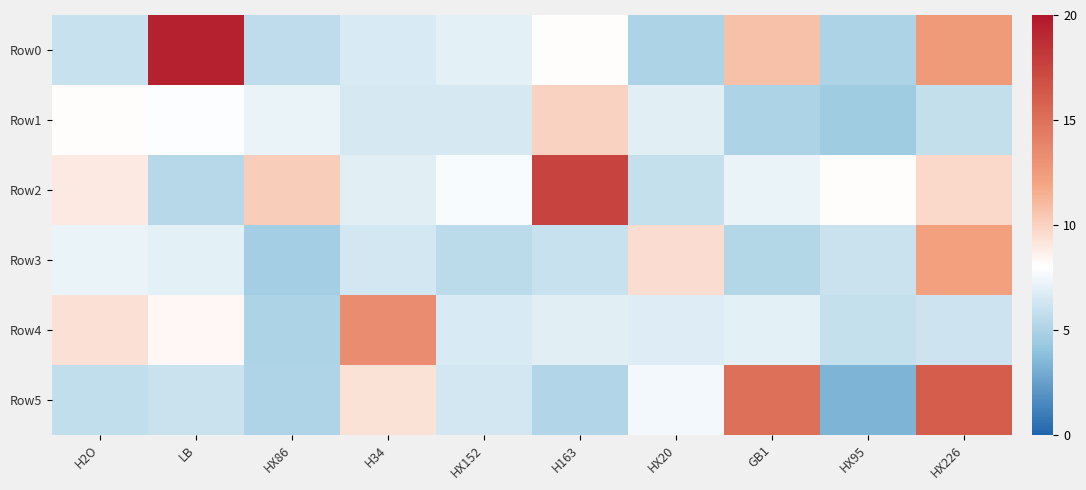

At which category is the sum across all series the highest?

HX226